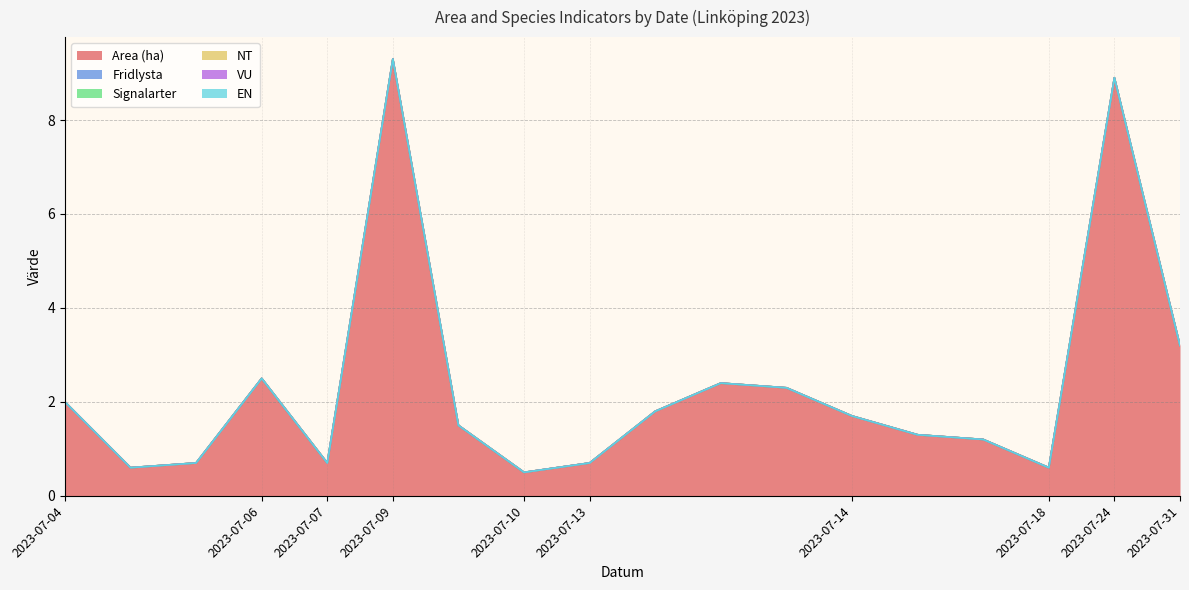

Which series has the largest total across all categories?

Area (ha)